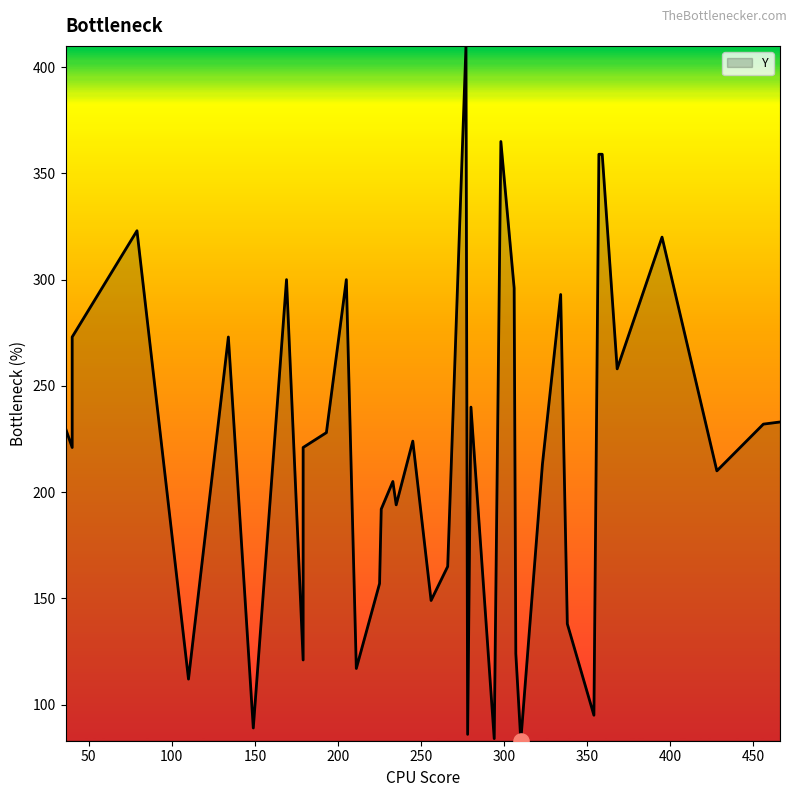

Between 278 and 134, which is larger?

134